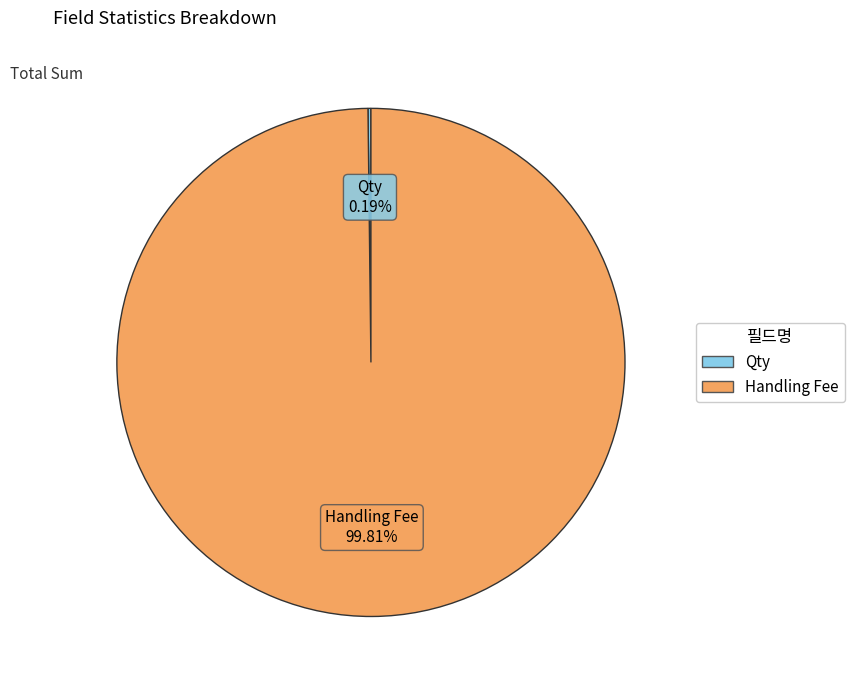

What is the largest slice in the pie chart?

Handling Fee